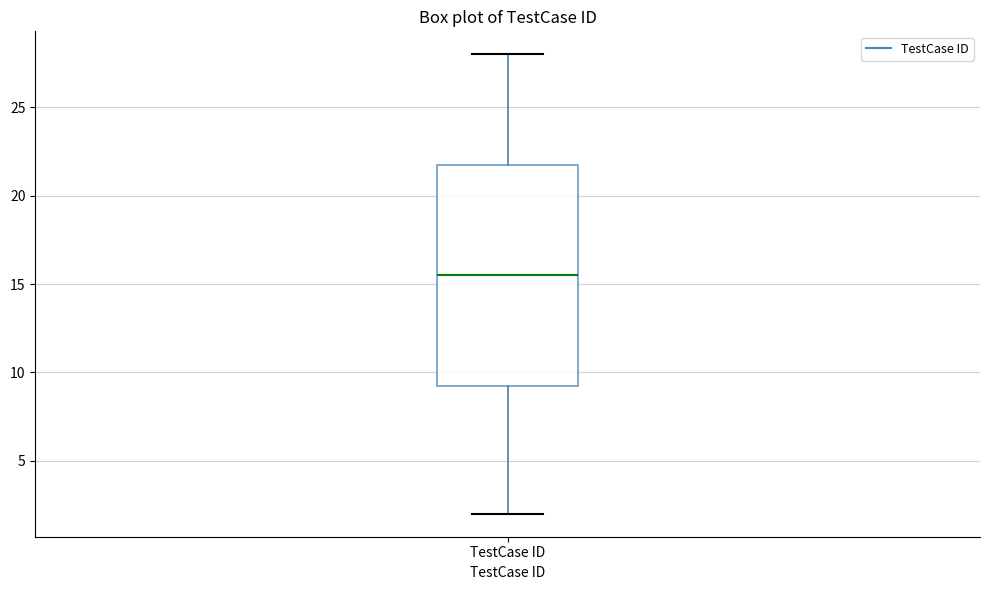

Read this box plot against the y-axis: the position of the median line, the range covered by the box, and the ends of both whiskers. The values are not printed on the chart, so give them approximately, as read against the axis.

median 15.5, box 9.5 to 22.0, whiskers 2.0 to 28.0